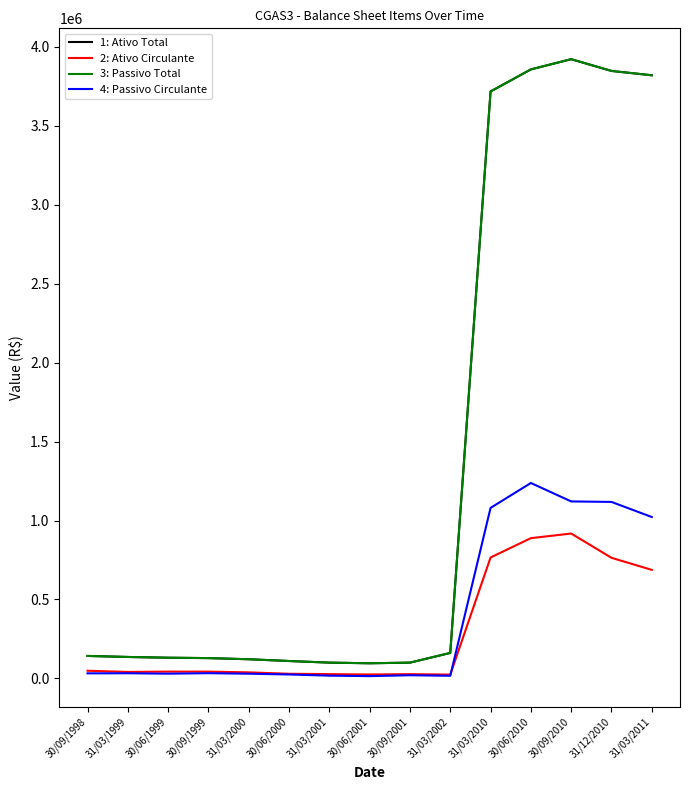

Is this an area chart (filled region under the line)?

No